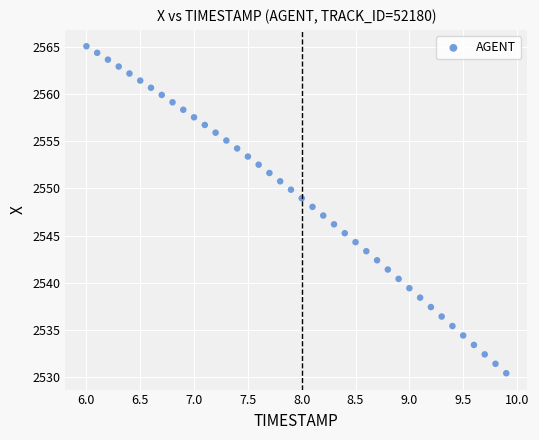

What is the range of X values (max minus min)?

3.9